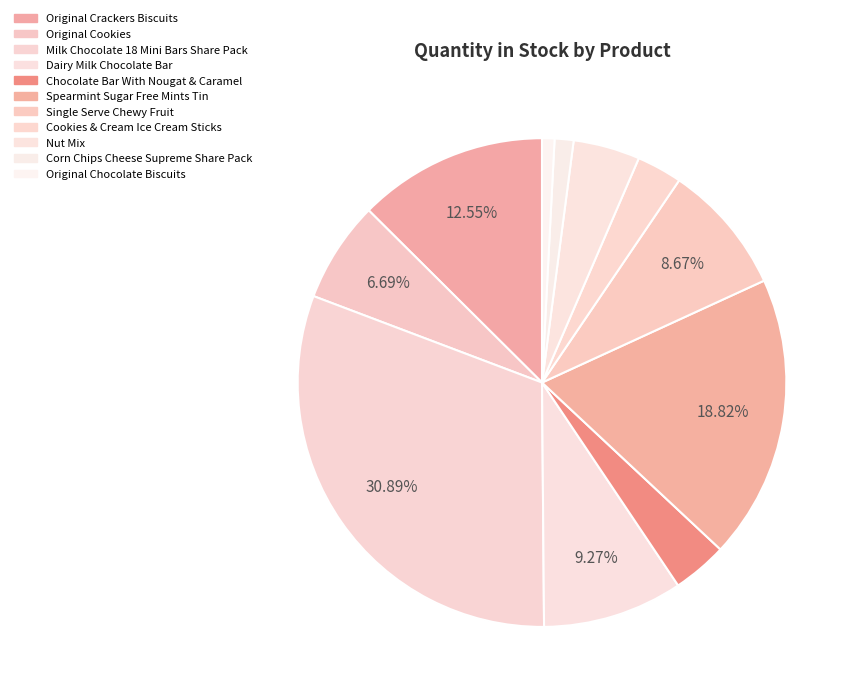

How many segments does this pie chart have?

11